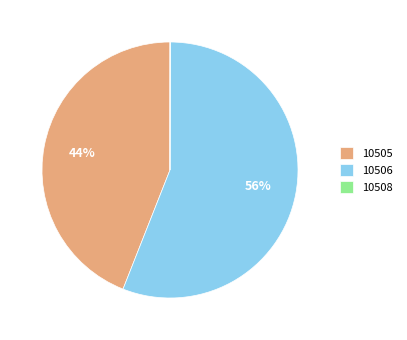

To the nearest percent, what is the average slice percentage?

33%